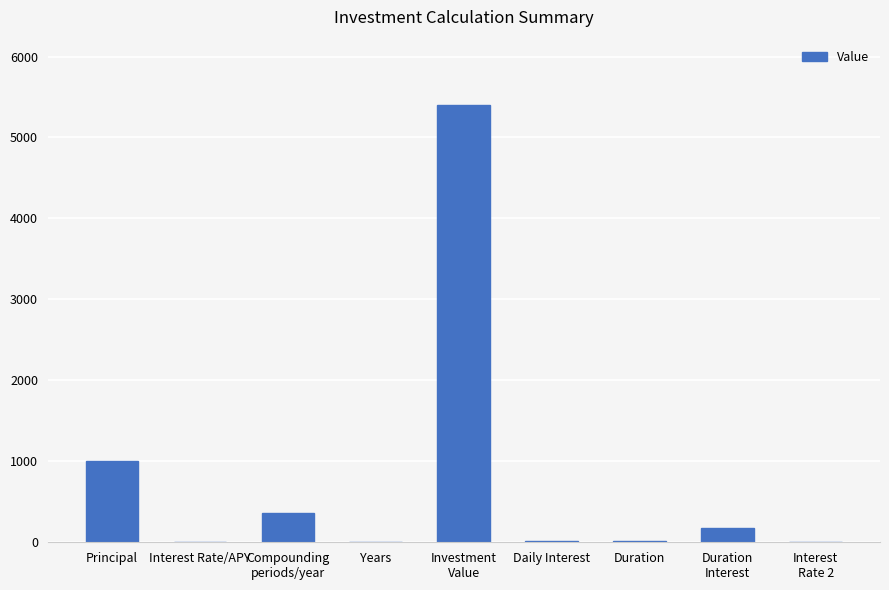

What is the maximum value shown in the chart?

5398.4